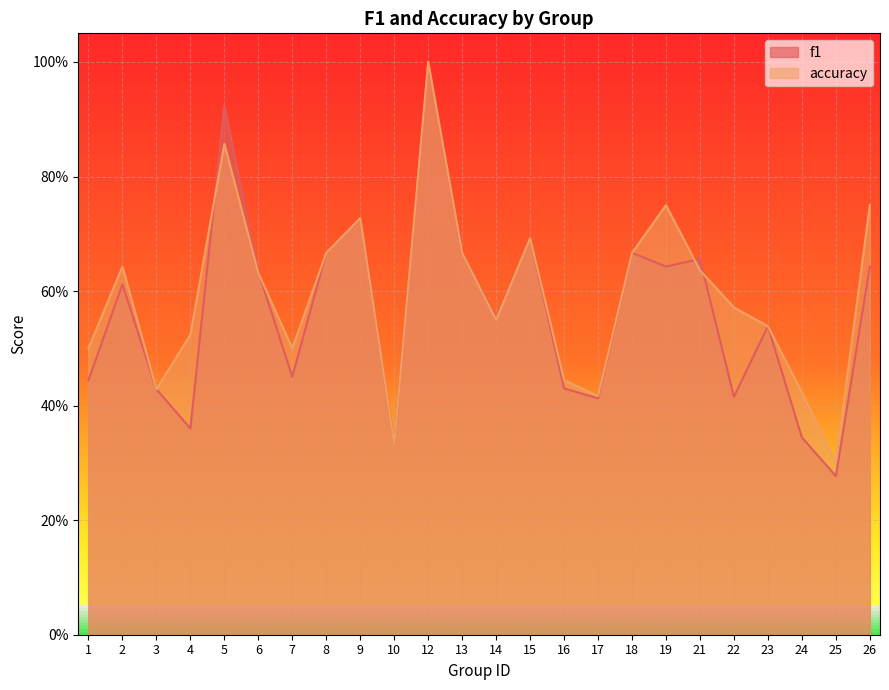

What is the average value of the accuracy series?

0.6